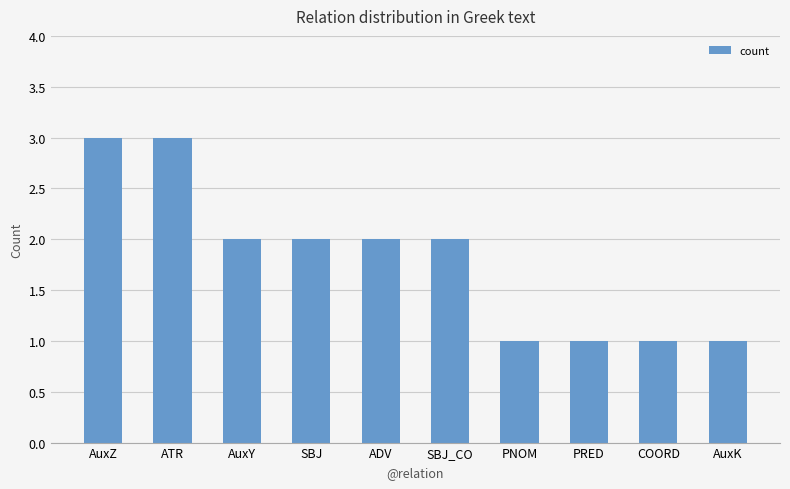

Read the value at ATR.

3